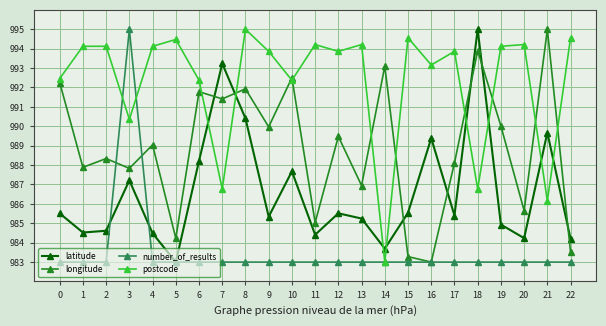

At which label is longitude closest to 989?

4